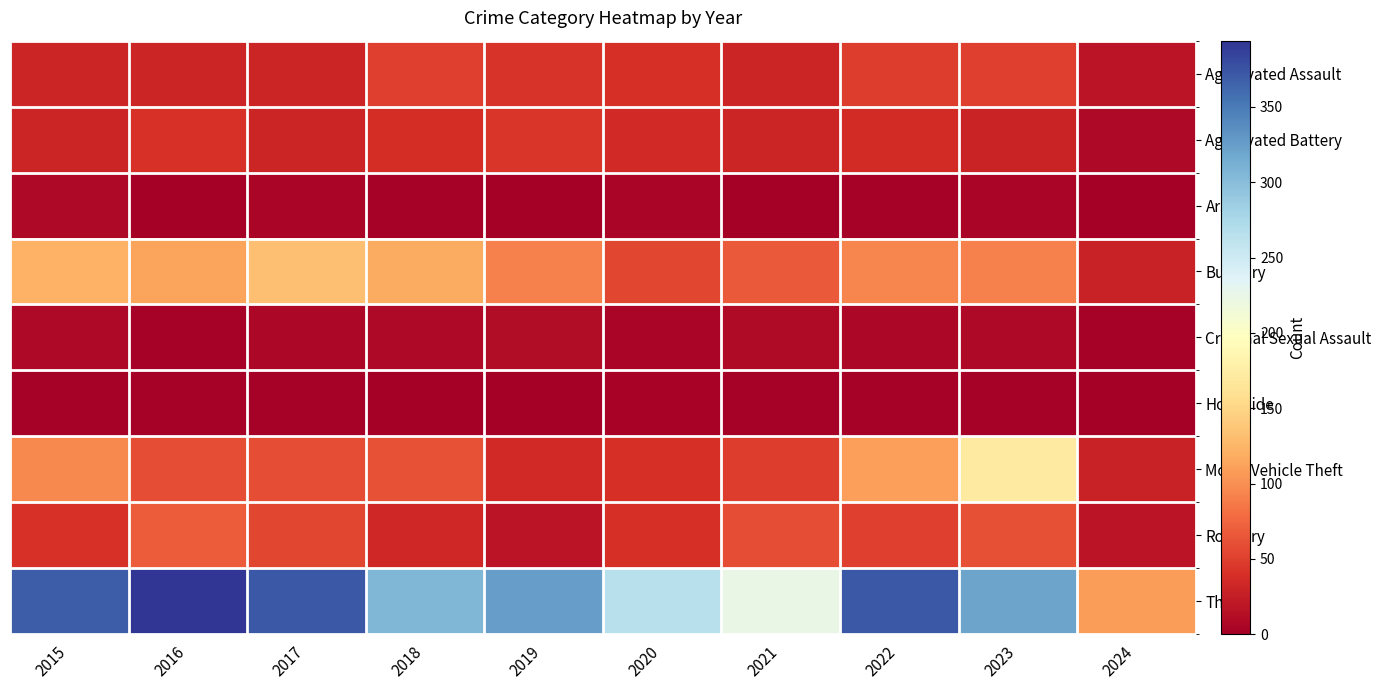

What is the spread (max minus min) of values at 2016?

393